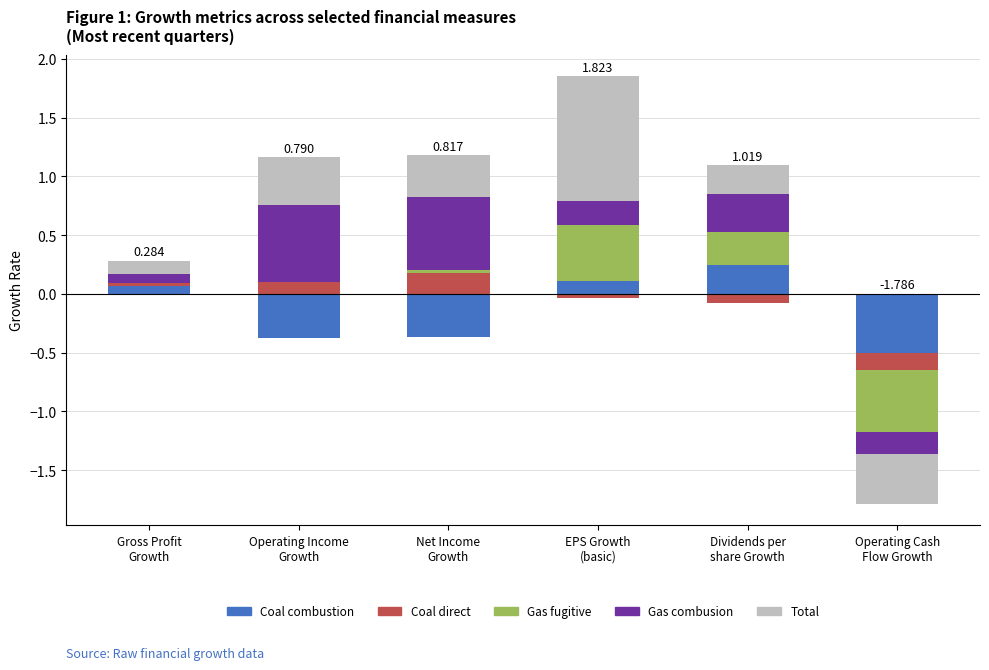

What is the sum of the Total values at EPS Growth
(basic) and Net Income
Growth?

1.4